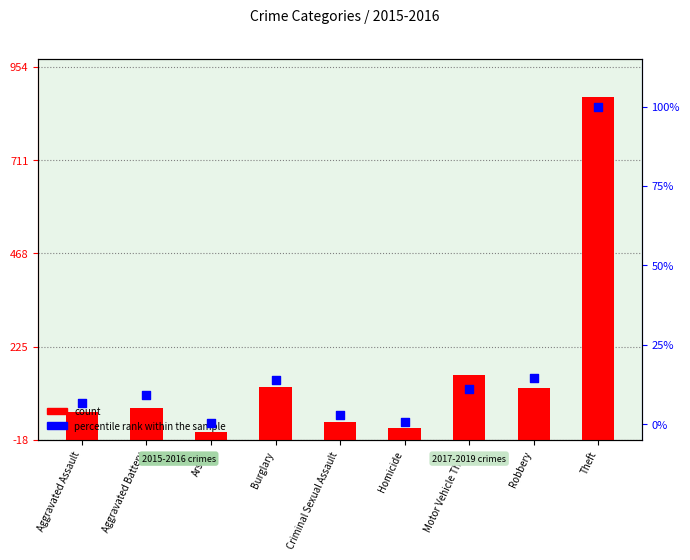

What is the total value across all series at Arson?

20.2